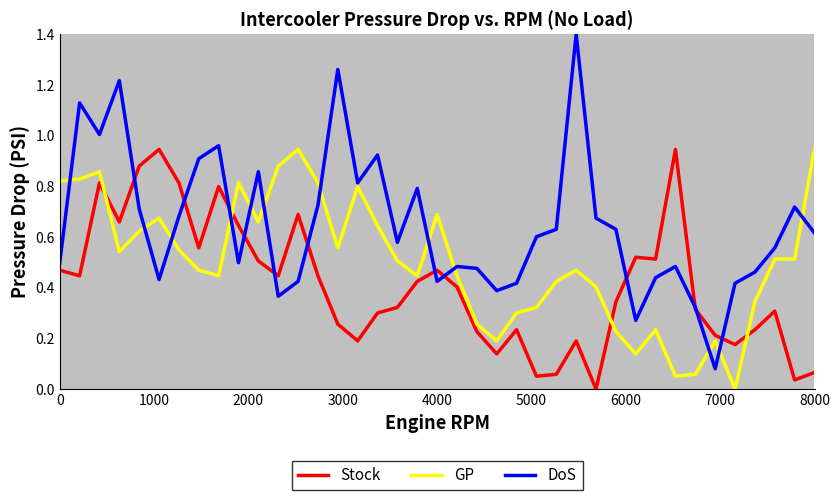

True or false: DoS and GP cross at least once.

True